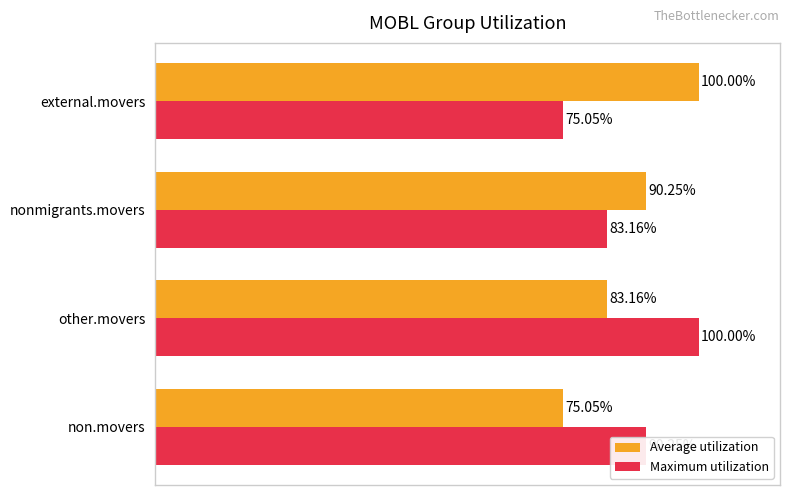

Between other.movers and external.movers, which series saw the biggest shift?

Maximum utilization